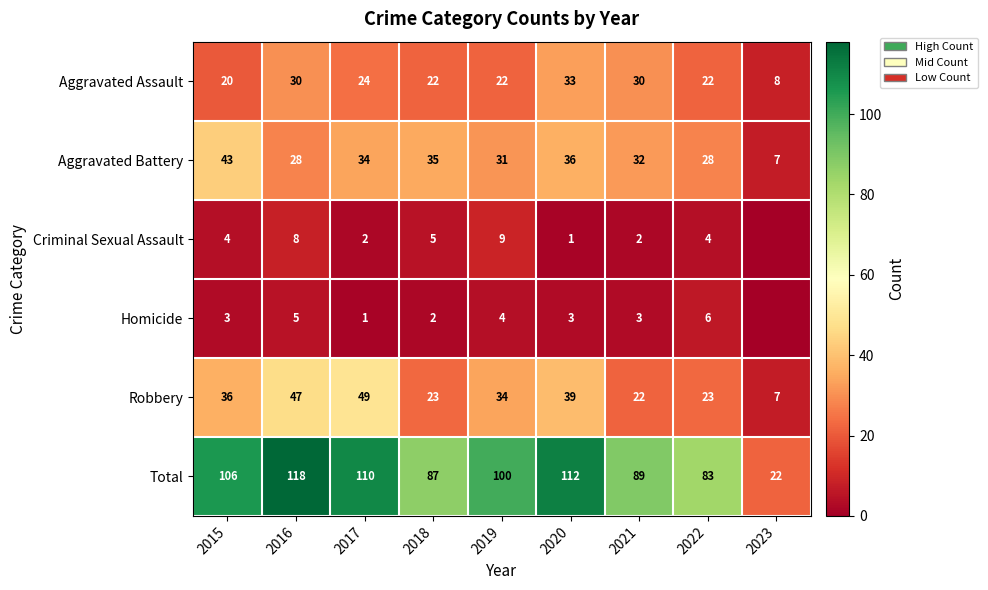

The value of Homicide at 2015 is 3. True or false?

True